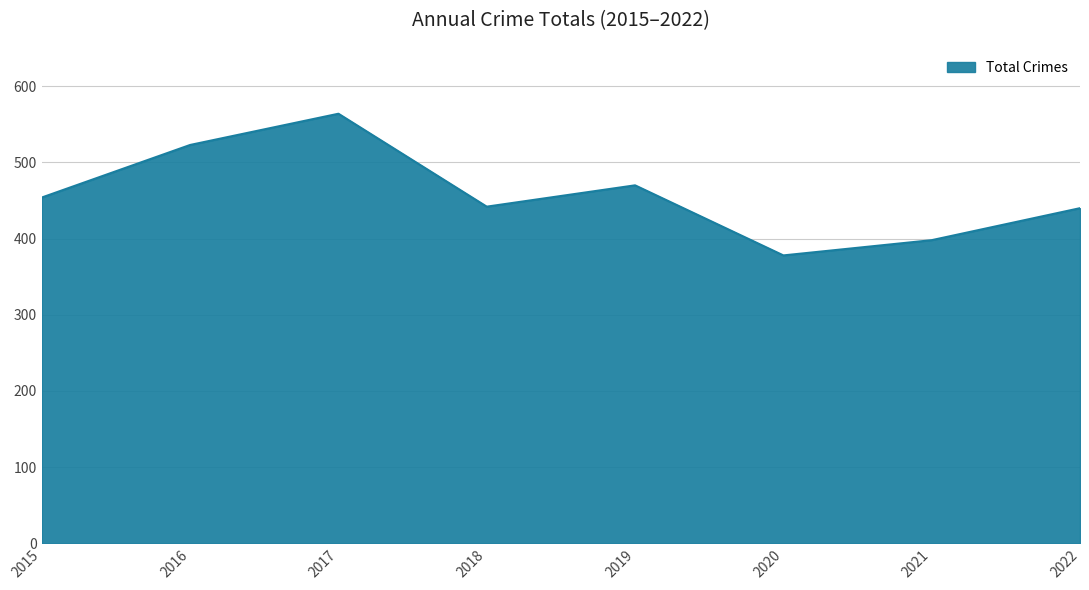

At which category does the chart reach its minimum across all series?

2020